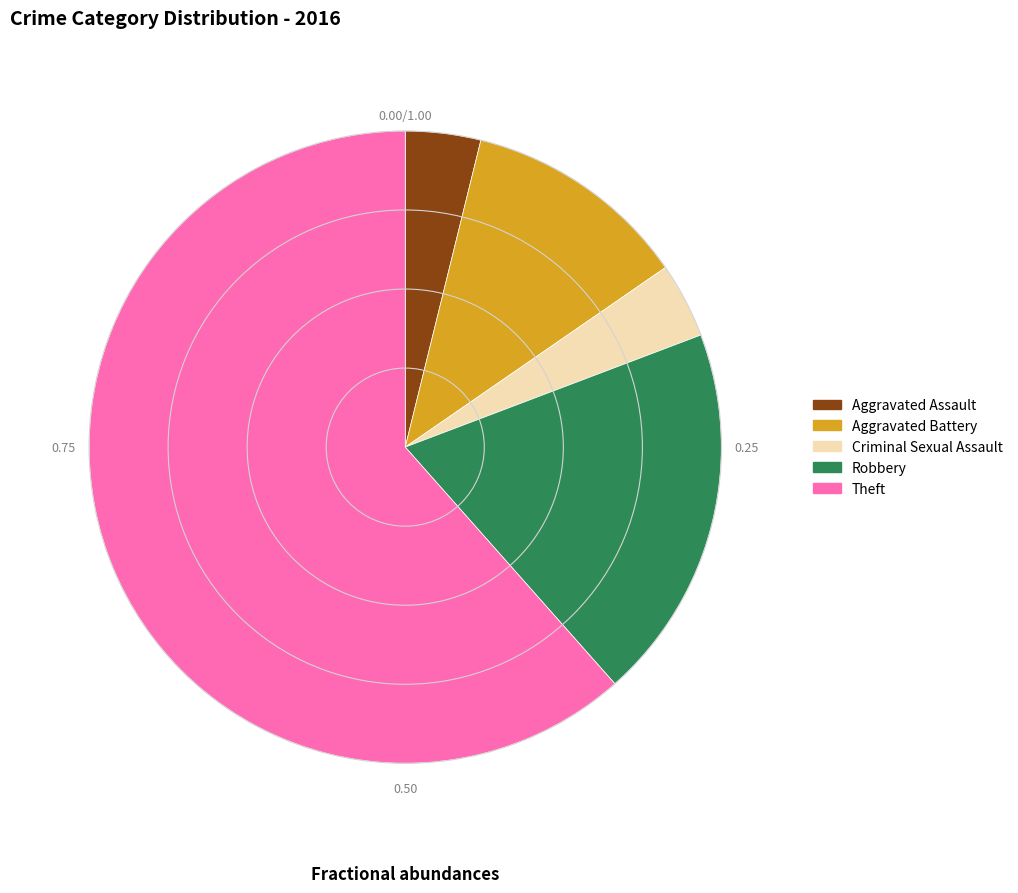

What is the largest slice in the pie chart?

Theft